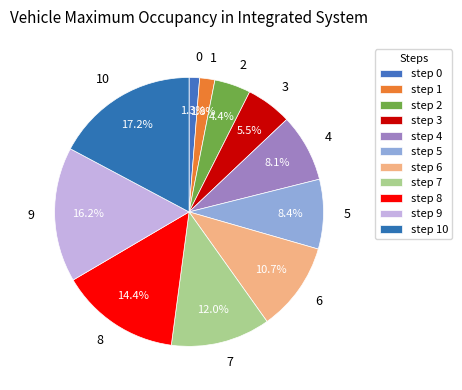

To the nearest percent, what is the difference between the largest and smallest slice percentages?

16%